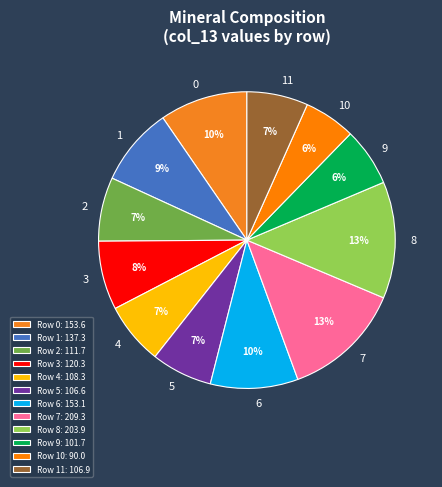

Do 6 and 9 together represent more than half of the pie?

No